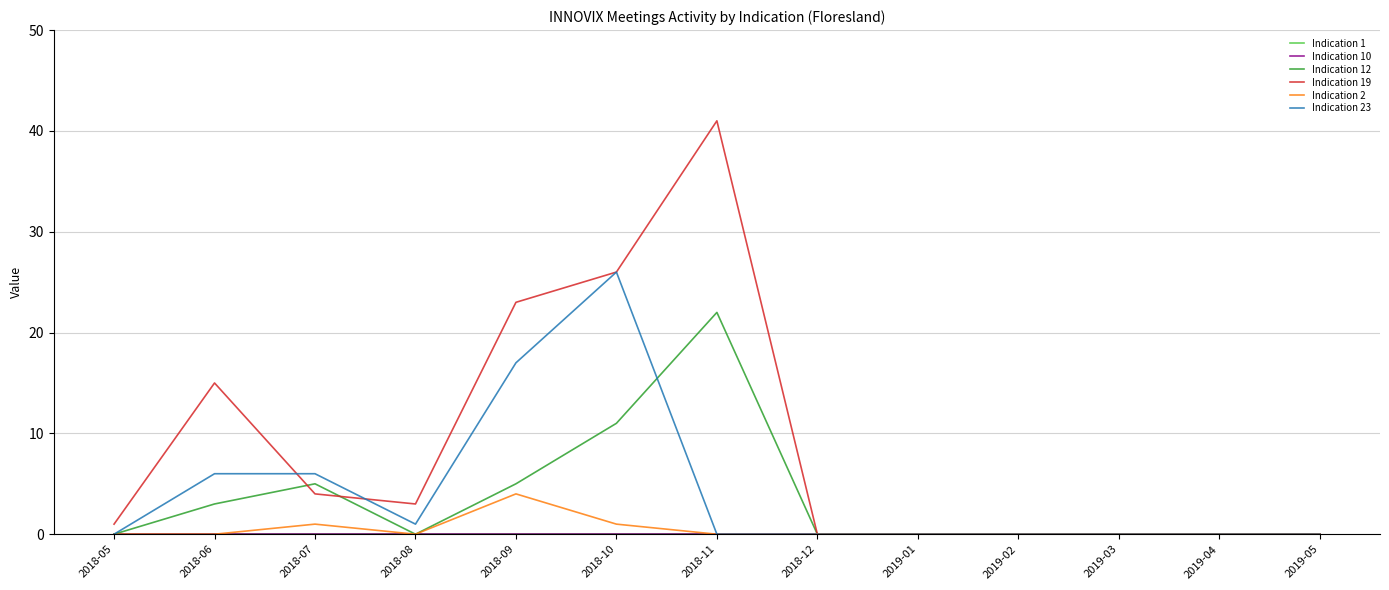

Does the chart have visible grid lines?

Yes